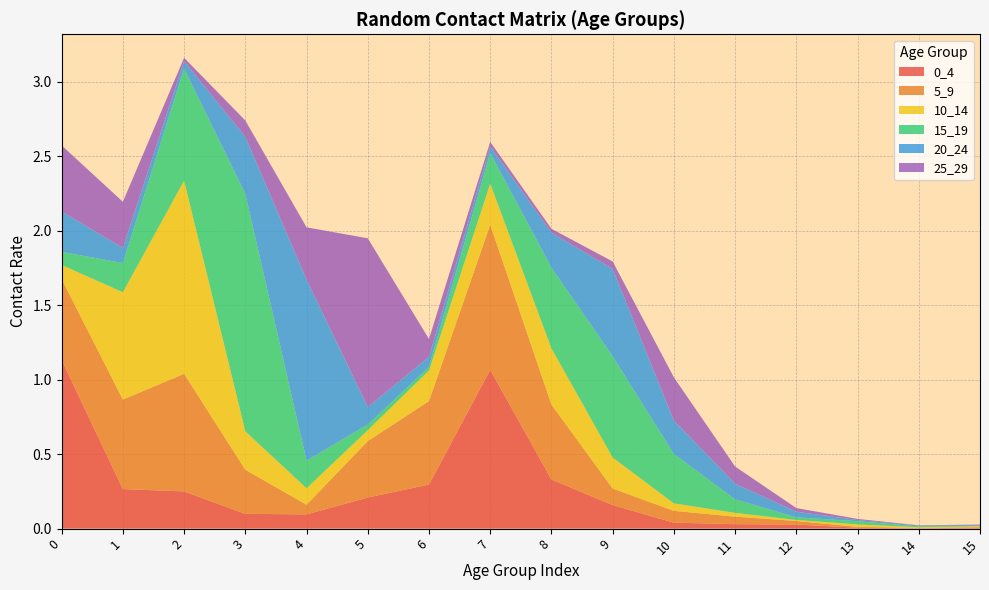

Reading right to left, what are all the values shown in this chart?

0_4: 15=0.0	14=0.0	13=0.0	12=0.0	11=0.0	10=0.0	9=0.2	8=0.3	7=1.1	6=0.3	5=0.2	4=0.1	3=0.1	2=0.2	1=0.3	0=1.1
5_9: 15=0.0	14=0.0	13=0.0	12=0.0	11=0.1	10=0.1	9=0.1	8=0.5	7=1.0	6=0.6	5=0.4	4=0.1	3=0.3	2=0.8	1=0.6	0=0.5
10_14: 15=0.0	14=0.0	13=0.0	12=0.0	11=0.0	10=0.1	9=0.2	8=0.4	7=0.3	6=0.2	5=0.1	4=0.1	3=0.3	2=1.3	1=0.7	0=0.1
15_19: 15=0.0	14=0.0	13=0.0	12=0.0	11=0.1	10=0.3	9=0.7	8=0.5	7=0.2	6=0.0	5=0.0	4=0.2	3=1.6	2=0.8	1=0.2	0=0.1
20_24: 15=0.0	14=0.0	13=0.0	12=0.0	11=0.1	10=0.2	9=0.6	8=0.2	7=0.0	6=0.1	5=0.1	4=1.2	3=0.4	2=0.0	1=0.1	0=0.3
25_29: 15=0.0	14=0.0	13=0.0	12=0.0	11=0.1	10=0.3	9=0.1	8=0.0	7=0.0	6=0.1	5=1.1	4=0.4	3=0.1	2=0.0	1=0.3	0=0.4